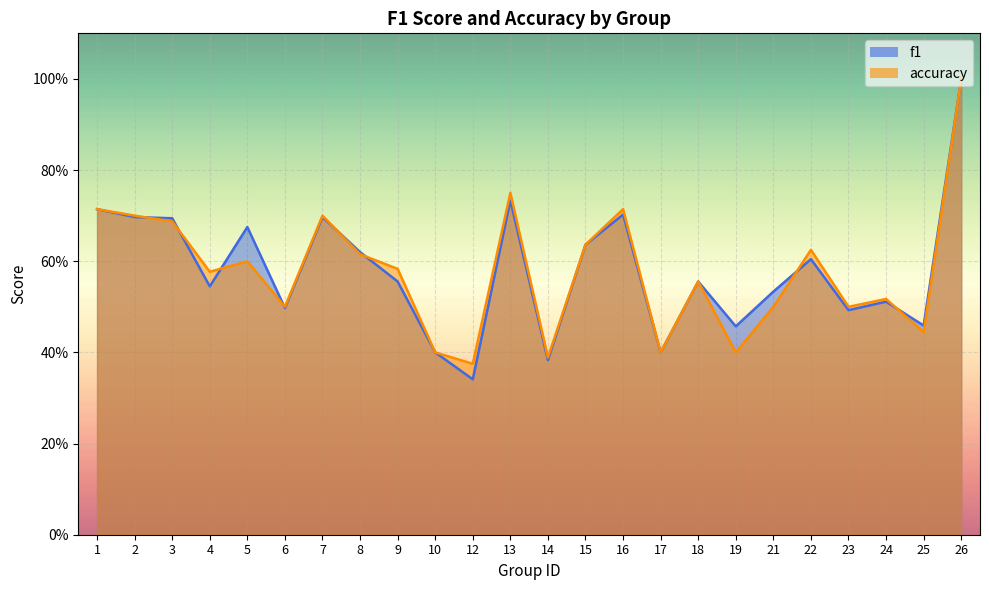

Where is the first local minimum for accuracy?

4